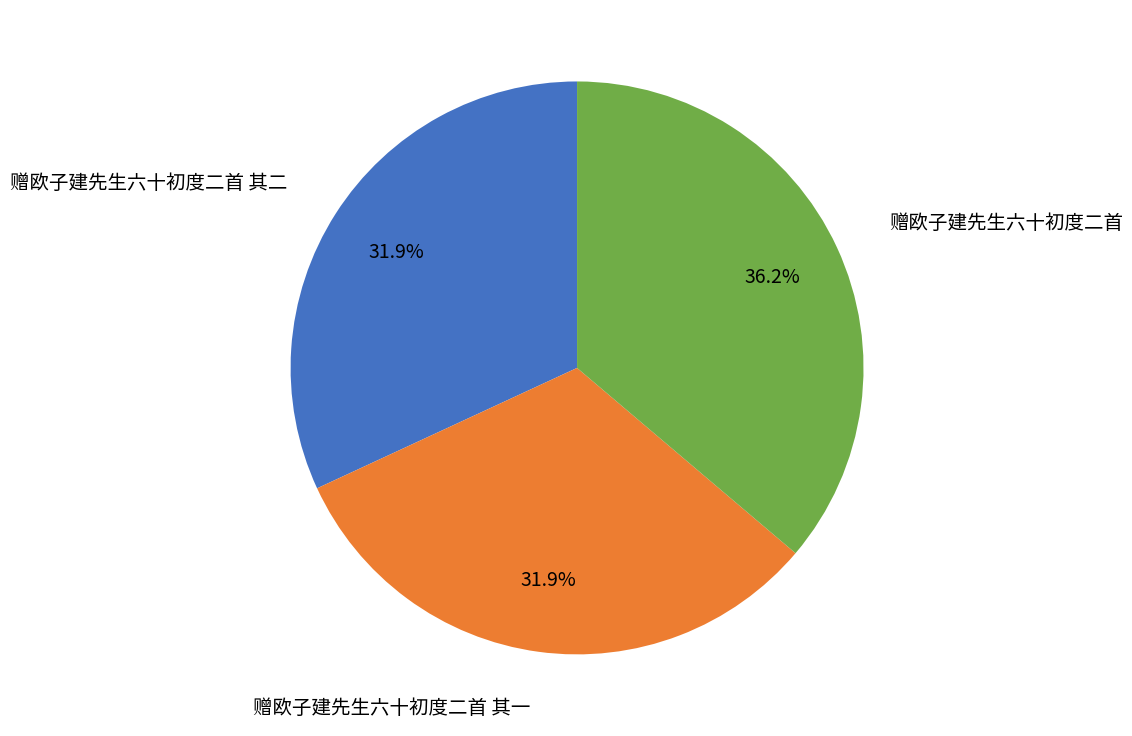

Is there any slice that represents more than half of the pie?

No